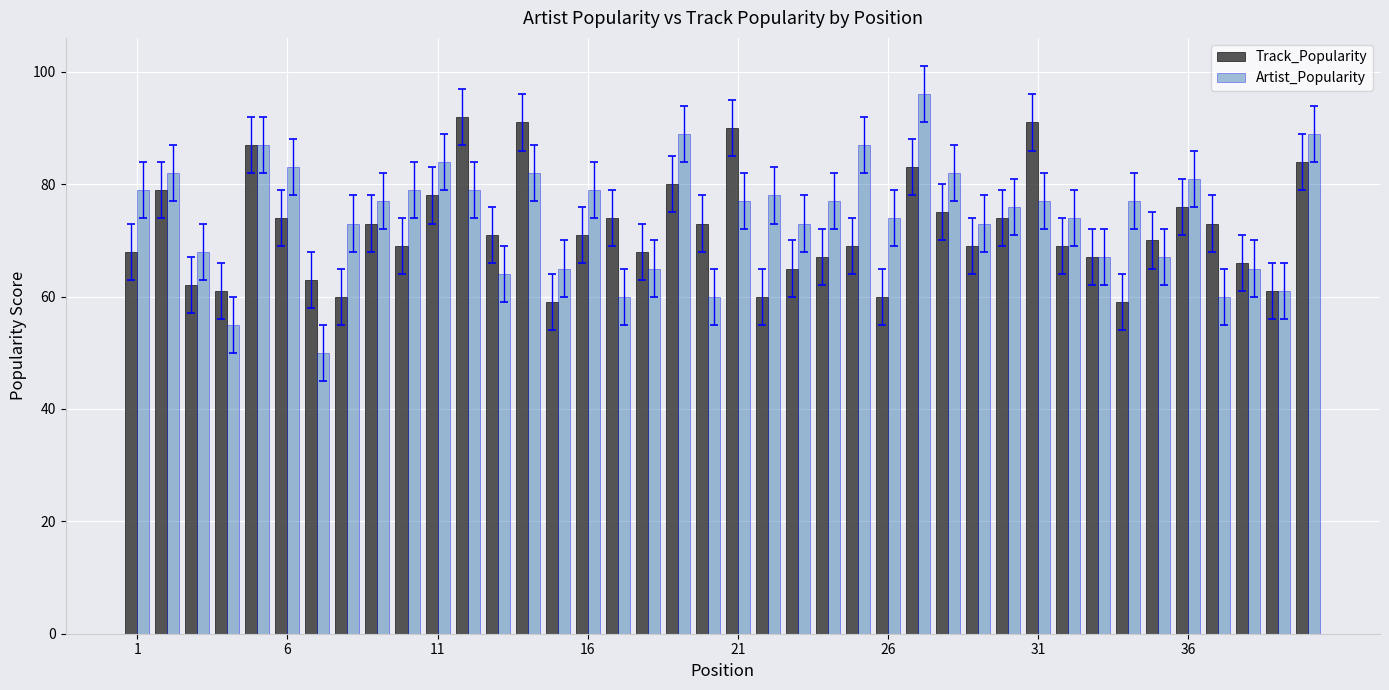

What are all the series names shown in the legend?

Track_Popularity, Artist_Popularity